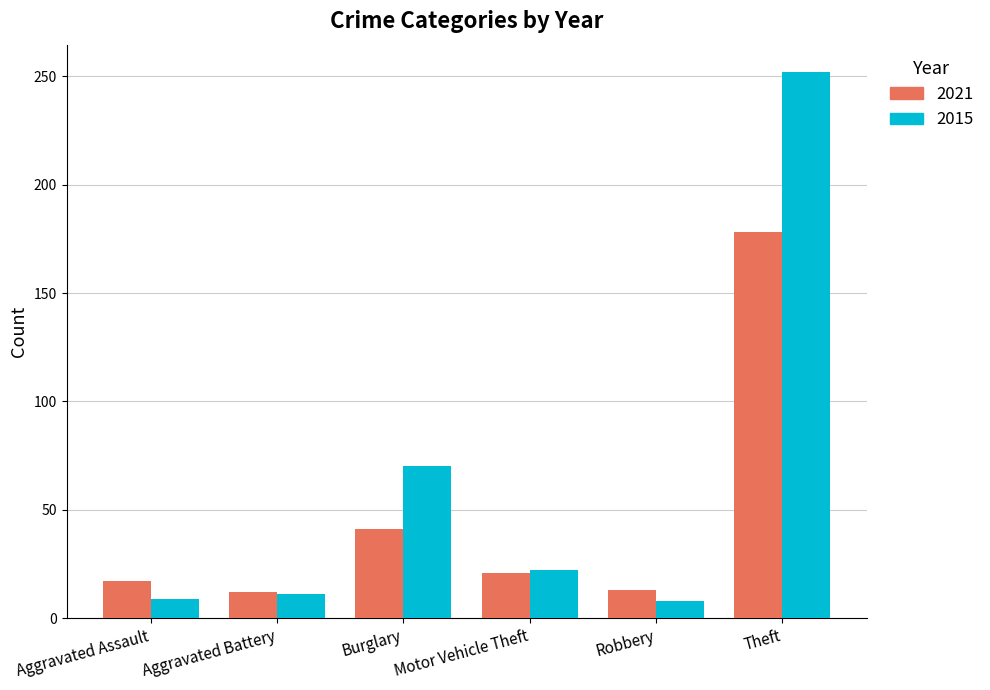

Which series has the largest range (max minus min)?

2015